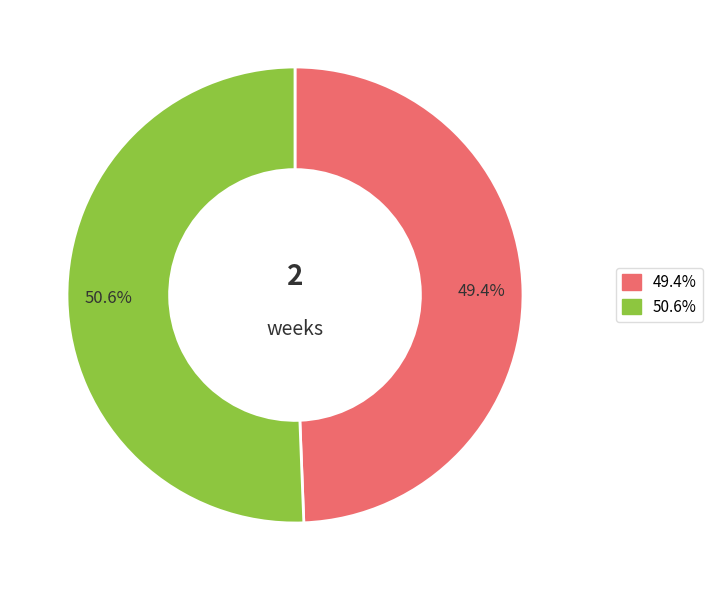

How many slices are in this pie chart?

2